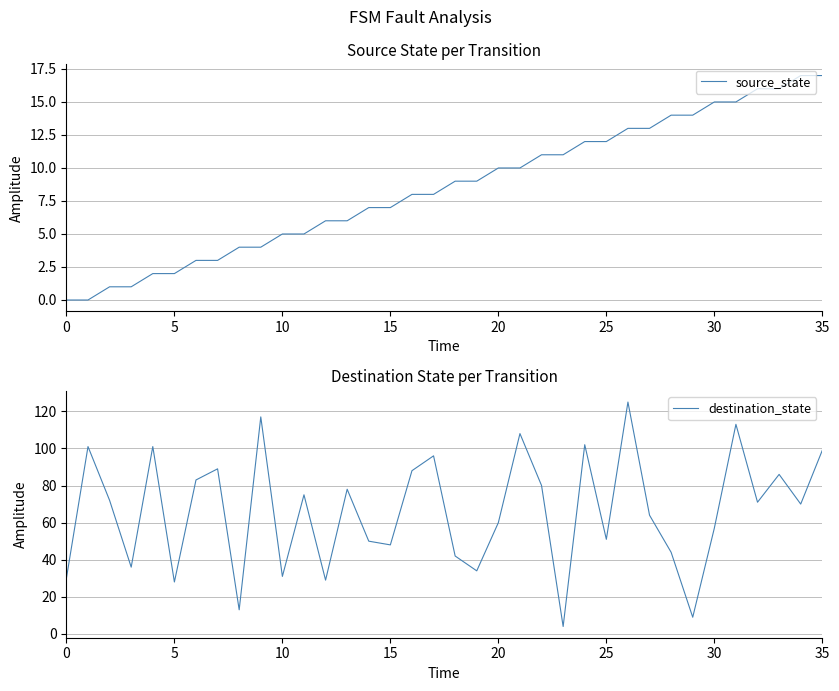

Reading left to right, list all the values displayed in this chart.

source_state: 0	0	1	1	2	2	3	3	4	4	5	5	6	6	7	7	8	8	9	9	10	10	11	11	12	12	13	13	14	14	15	15	16	16	17	17
destination_state: 30	101	72	36	101	28	83	89	13	117	31	75	29	78	50	48	88	96	42	34	60	108	80	4	102	51	125	64	44	9	57	113	71	86	70	99